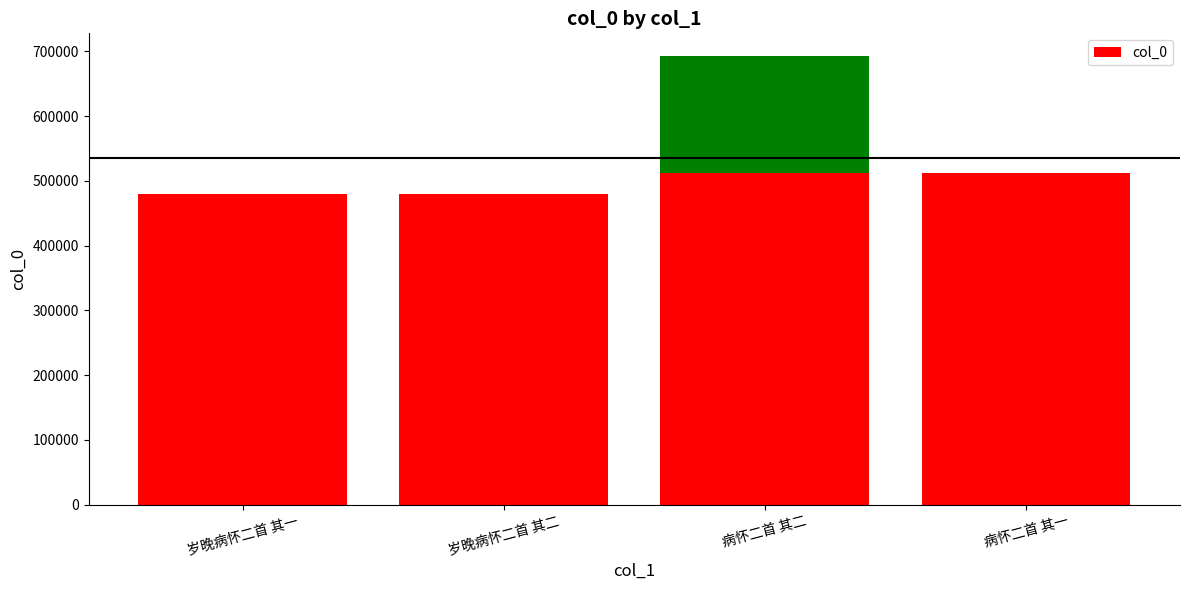

Which label corresponds to the smallest value in the chart?

岁晚病怀二首 其一